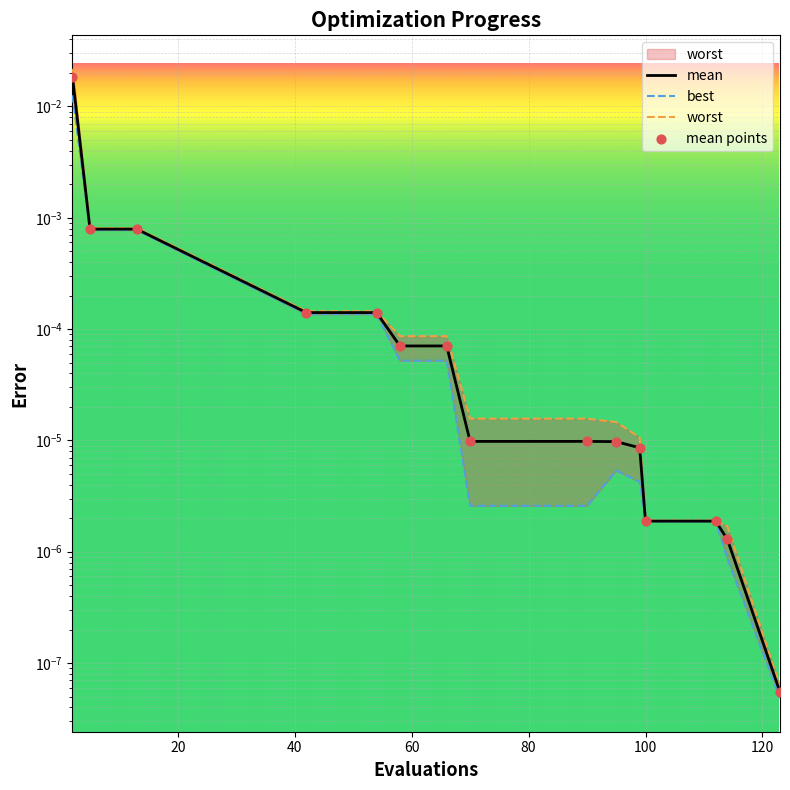

At how many categories does at least one series exceed 0?

15